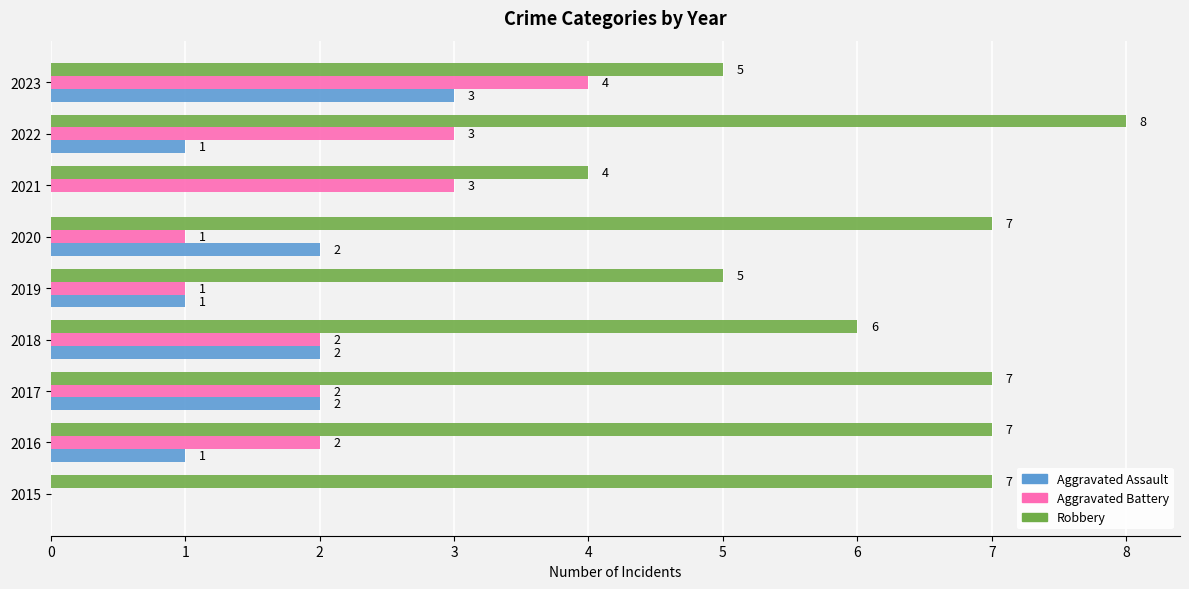

Between 2016 and 2021, which series saw the biggest shift?

Robbery